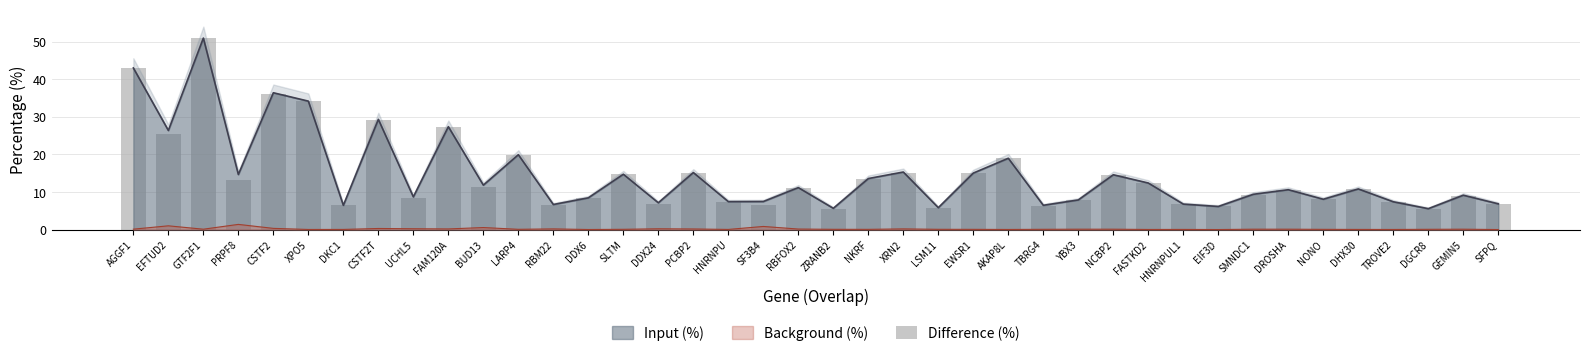

At which label does the data first exceed 10?

AGGF1